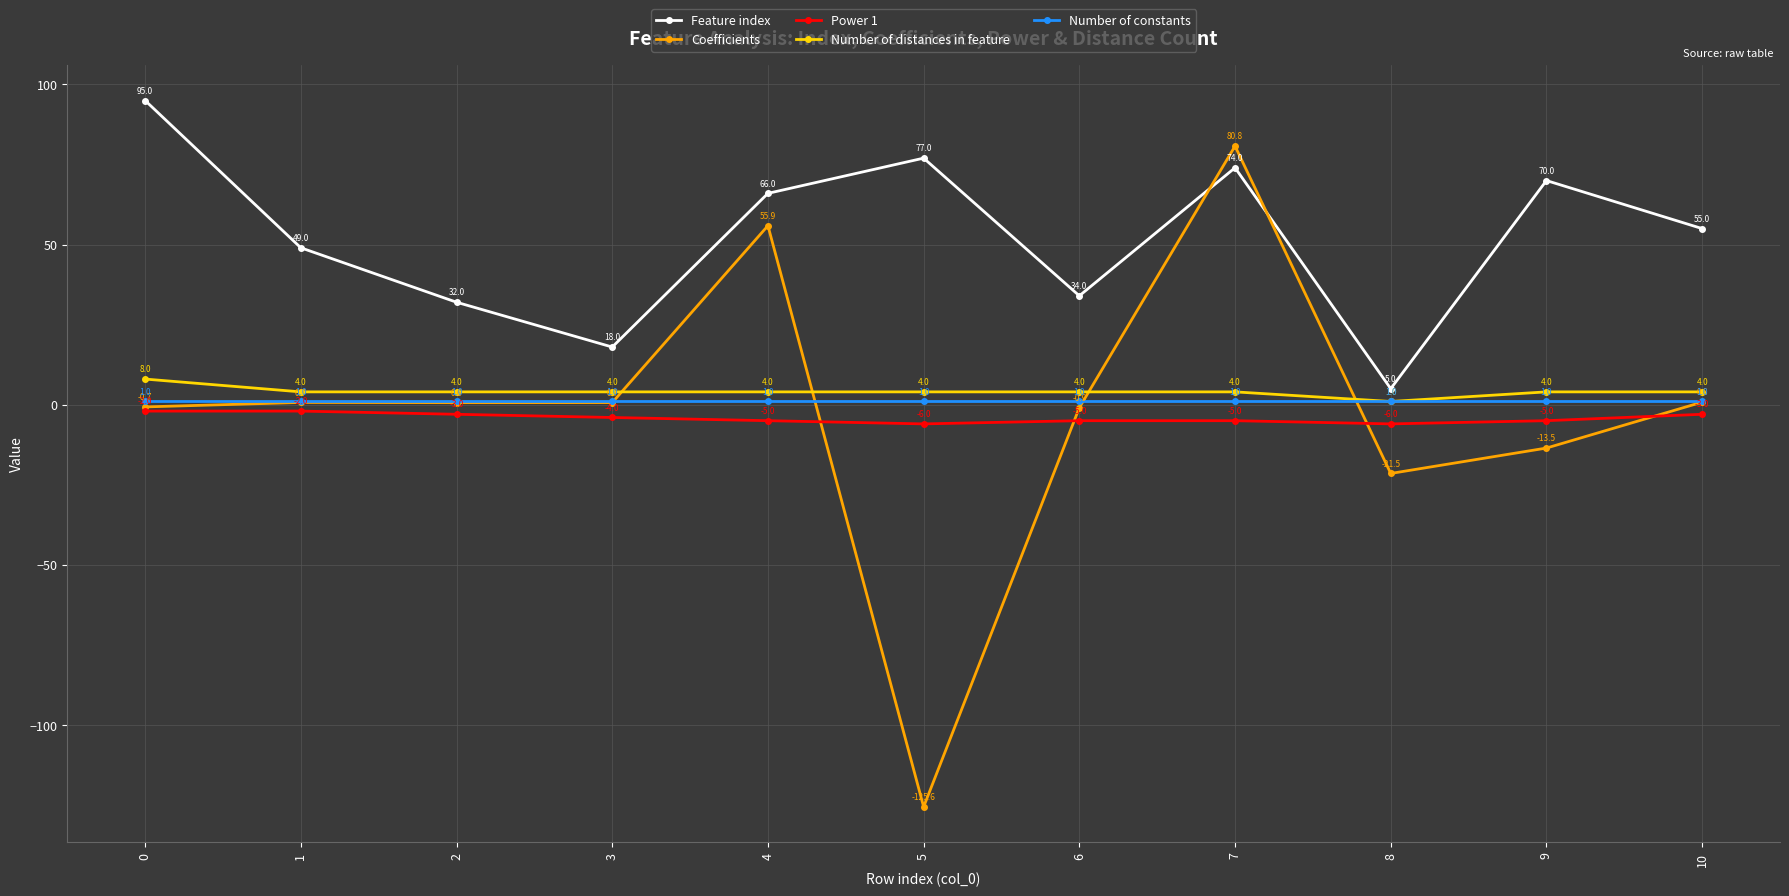

At how many categories does at least one series exceed 31?

9